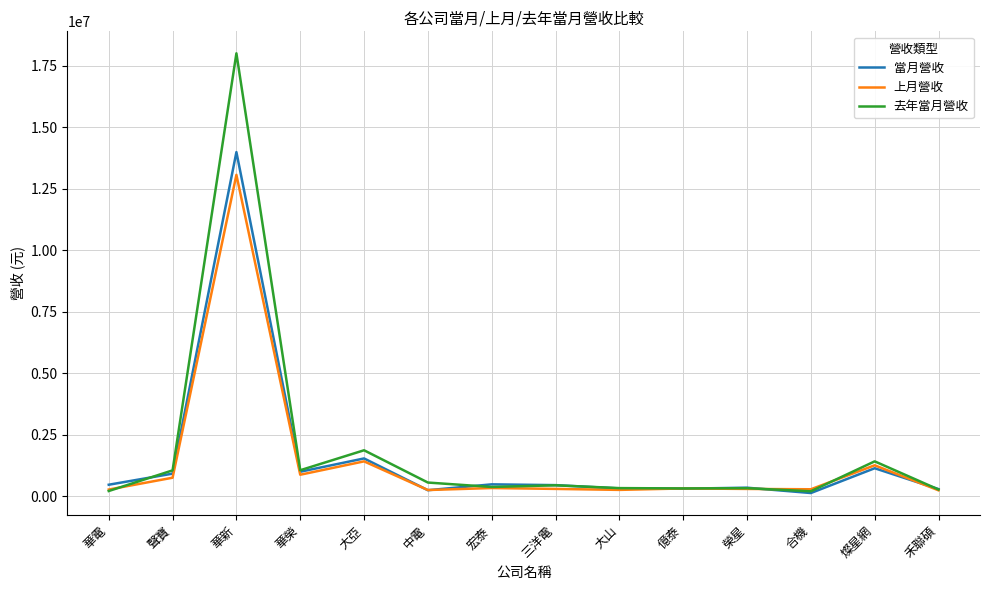

At which label does 當月營收 reach its peak?

華新